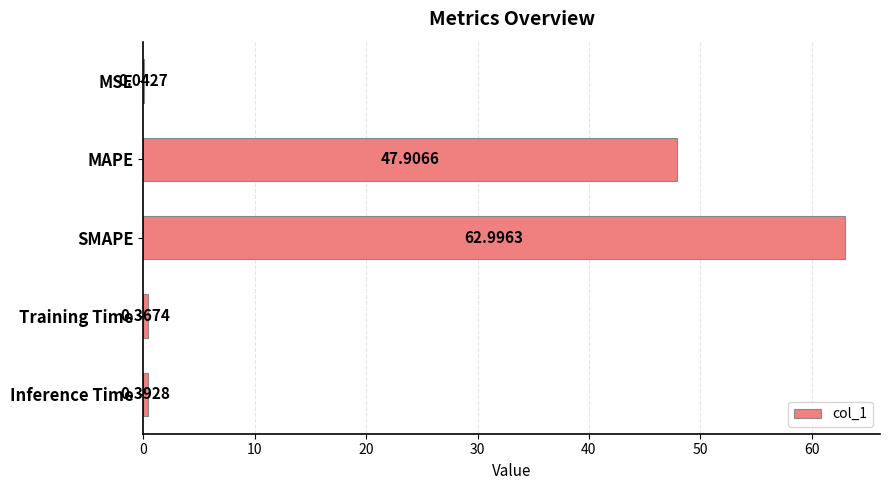

What is the change in value from MAPE to Training Time?

-47.5